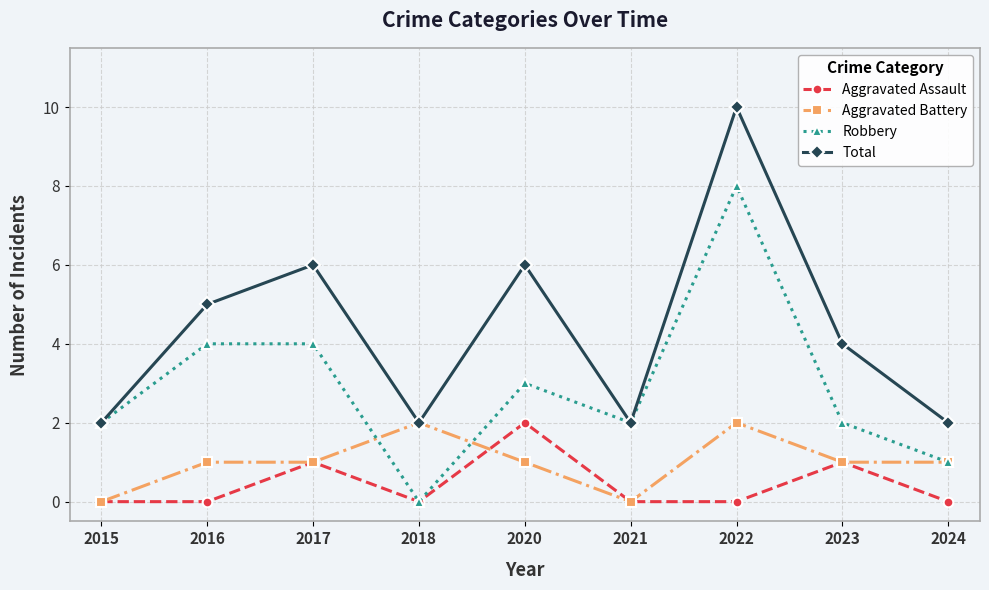

Reading left to right, transcribe all the data shown in this chart.

Aggravated Assault: 0	0	1	0	2	0	0	1	0
Aggravated Battery: 0	1	1	2	1	0	2	1	1
Robbery: 2	4	4	0	3	2	8	2	1
Total: 2	5	6	2	6	2	10	4	2